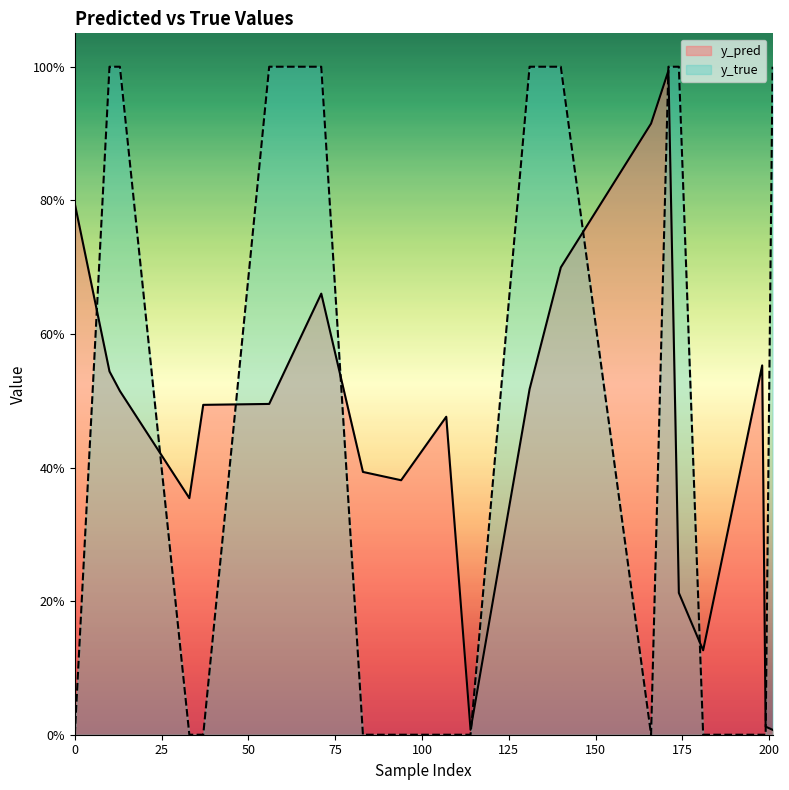

Reading left to right, list all the values displayed in this chart.

y_pred line: 0.8	0.5	0.5	0.4	0.5	0.5	0.7	0.4	0.4	0.5	0.0	0.5	0.7	0.9	1.0	0.2	0.1	0.6	0.0	0.0
y_true line: 0.0	1.0	1.0	0.0	0.0	1.0	1.0	0.0	0.0	0.0	0.0	1.0	1.0	0.0	1.0	1.0	0.0	0.0	0.0	1.0